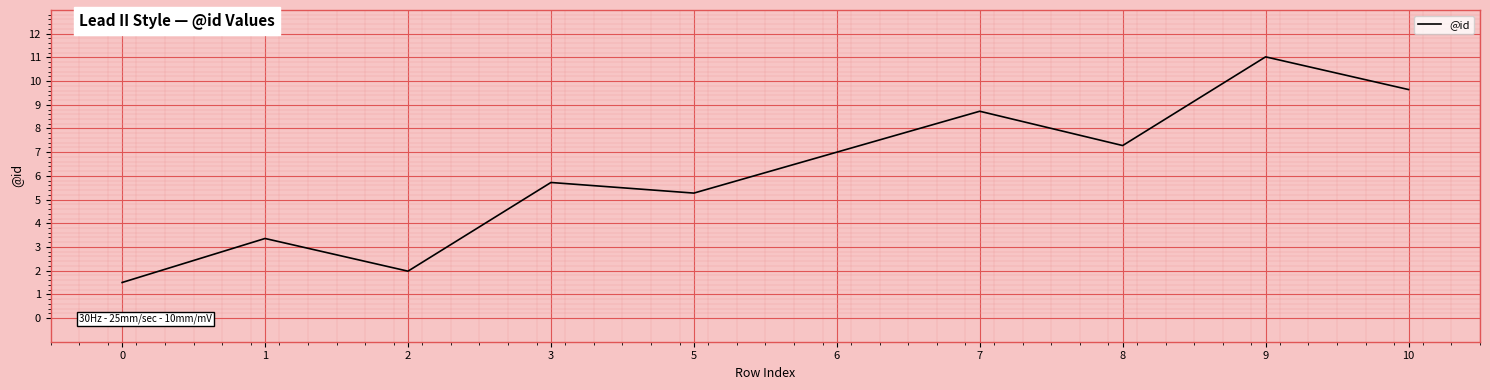

Which category has the highest value across all series?

9